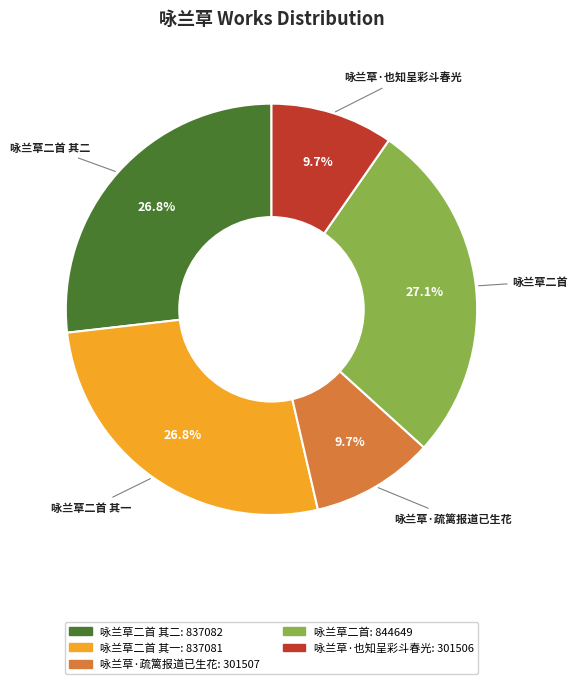

Is there a majority slice in this chart?

No